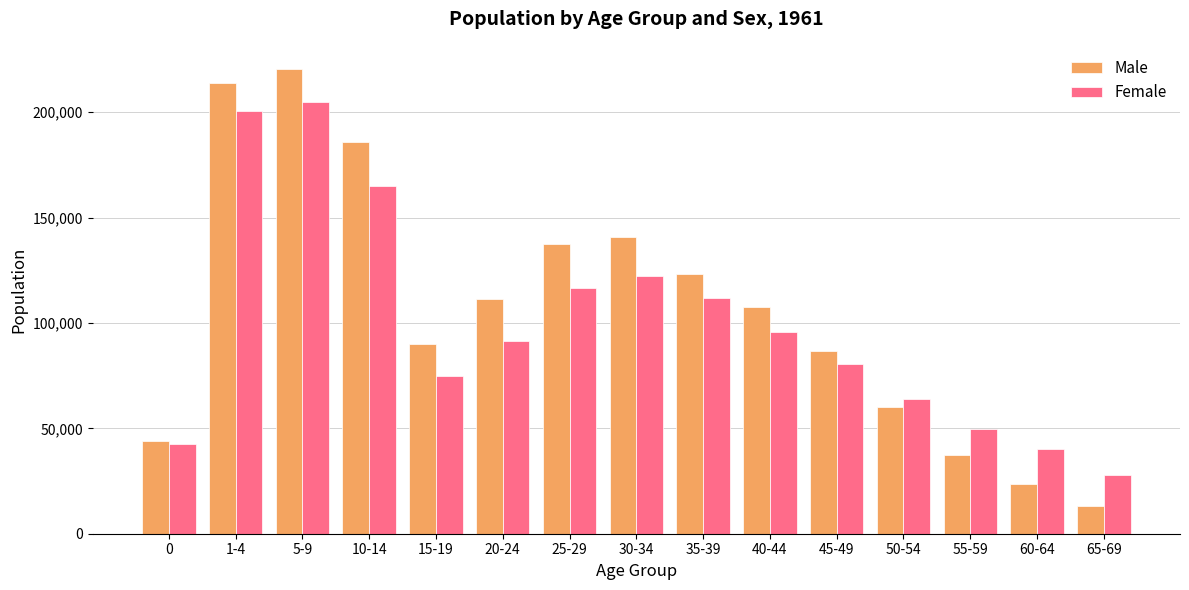

True or false: Female has a value of 95717 at 40-44.

True